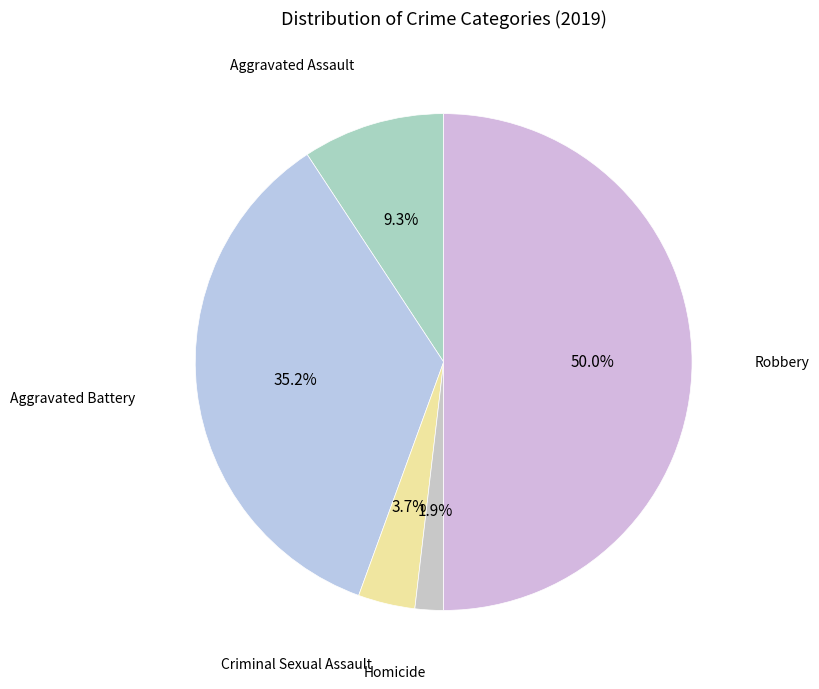

Is there a majority slice in this chart?

No